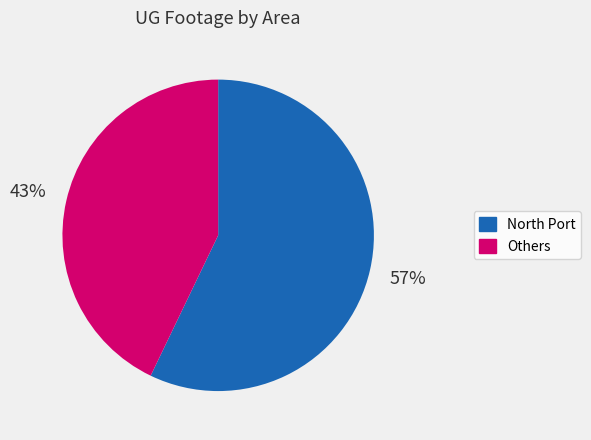

Does any single category account for the majority?

Yes